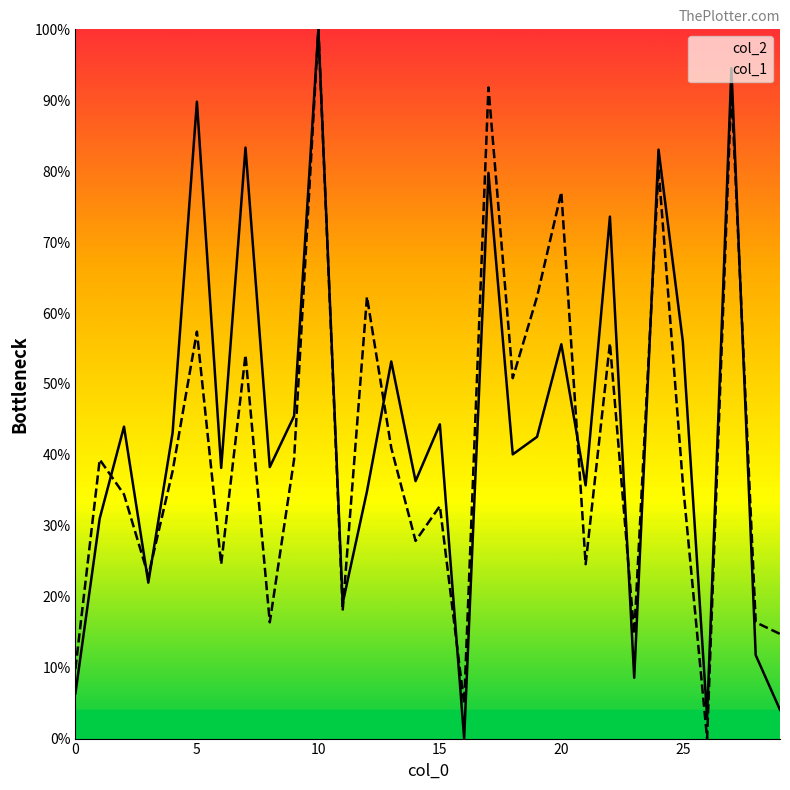

At 17, list the series in order from smallest to largest.

col_2, col_1